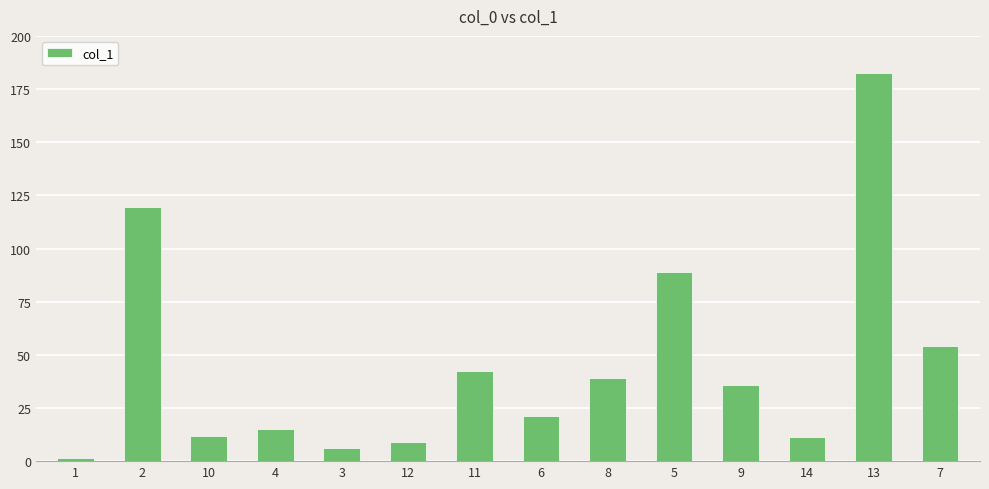

At which label is the value closest to 92?

5